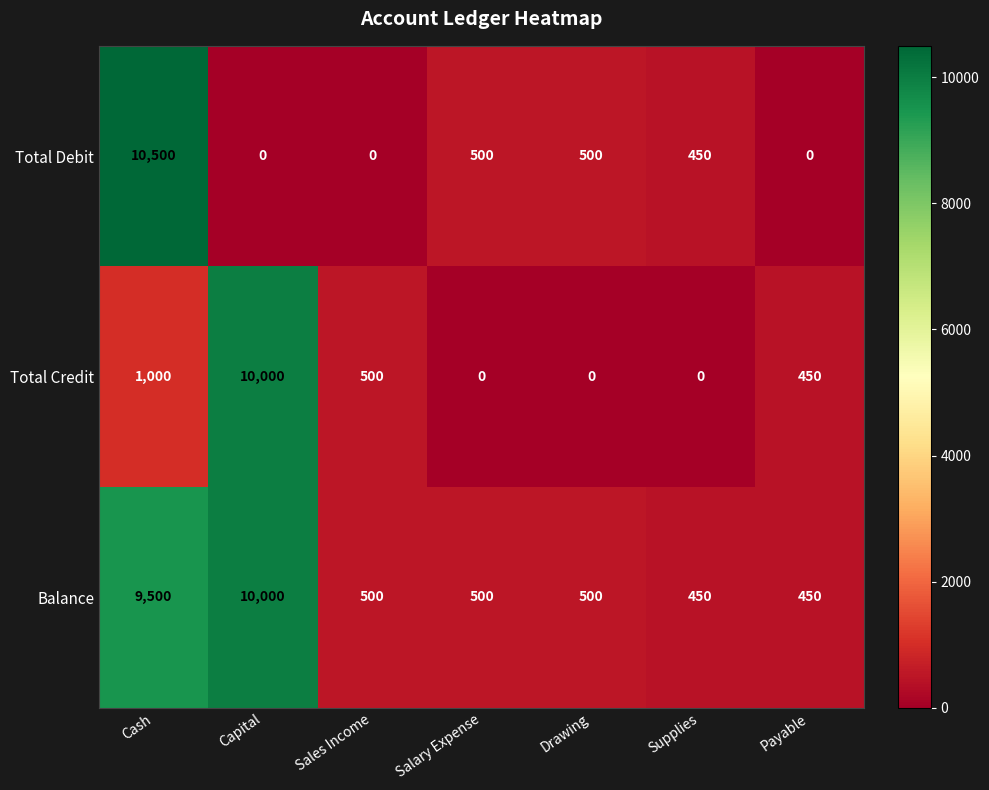

Which series has the largest total across all categories?

Balance